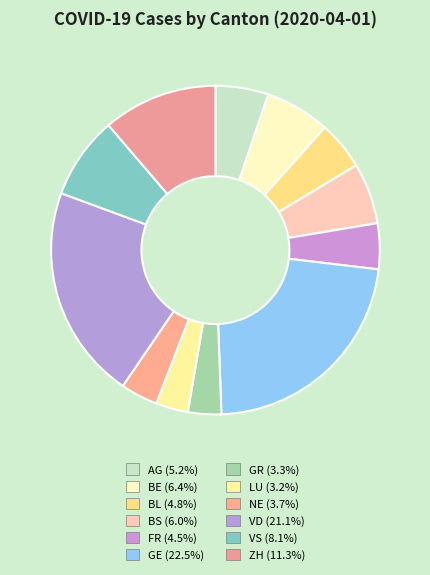

Count the number of slices in the pie.

12